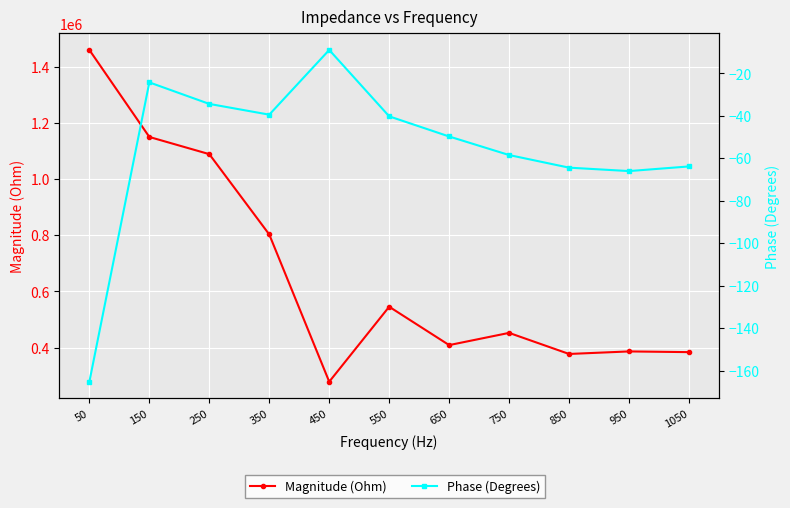

At which category is the sum across all series the highest?

50